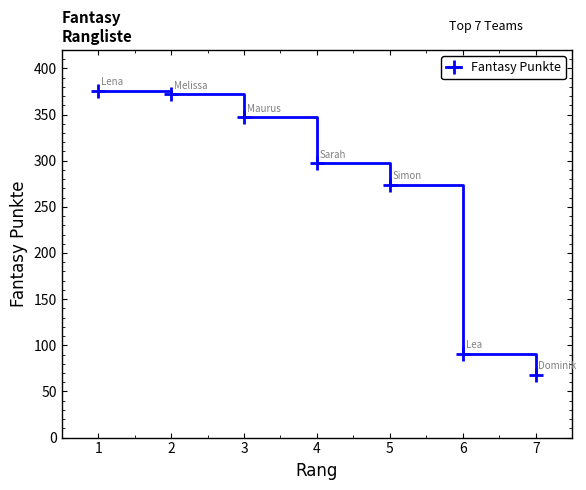

What is the approximate value at 2, to the nearest 50?

350